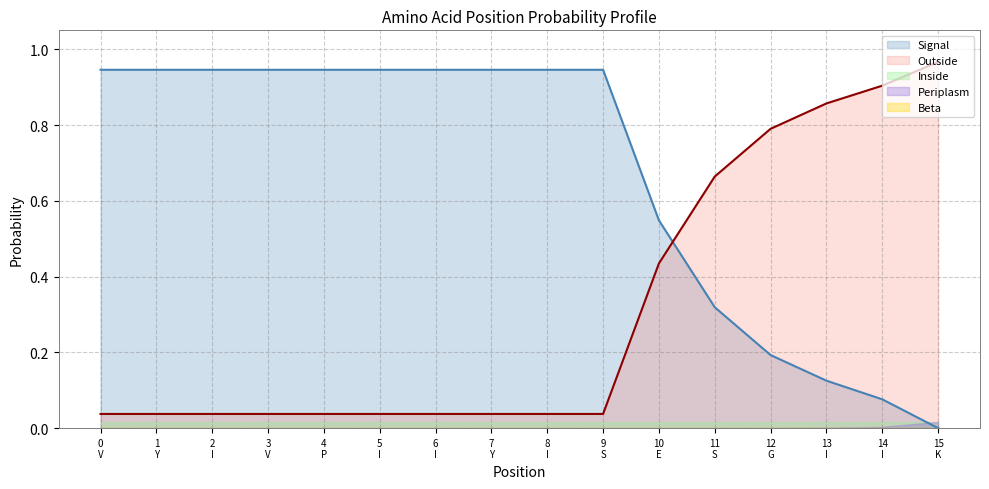

What is the difference between the maximum and minimum values in the Signal series?

0.9